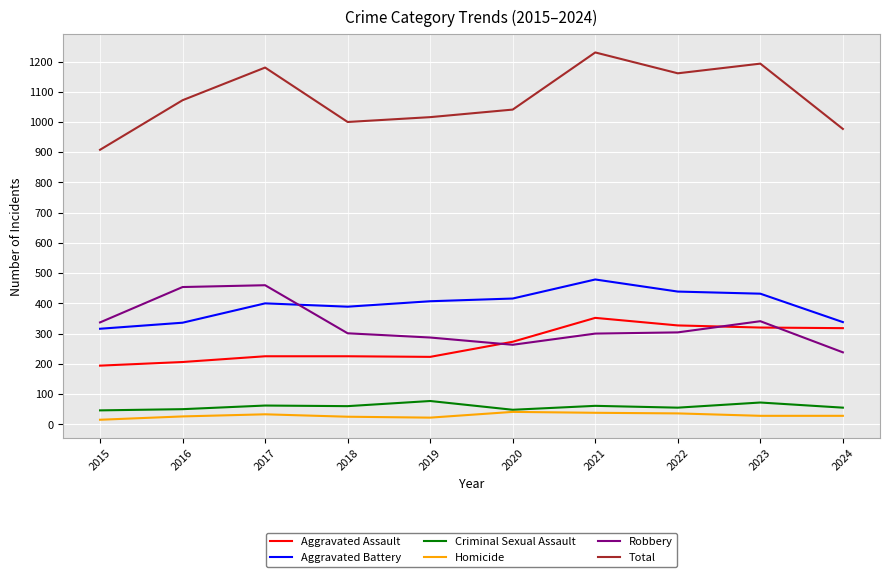

At which category is the sum across all series the highest?

2021